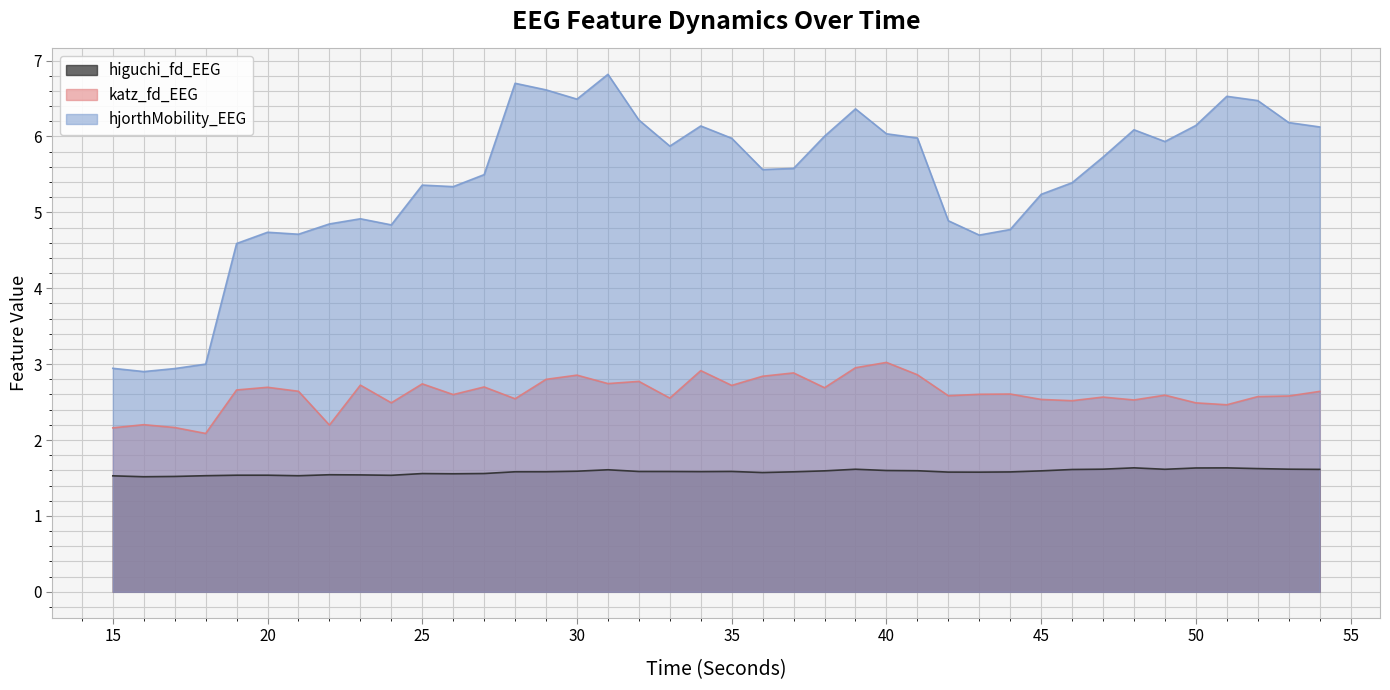

List the series in order of their peak value, lowest first.

higuchi_fd_EEG, katz_fd_EEG, hjorthMobility_EEG